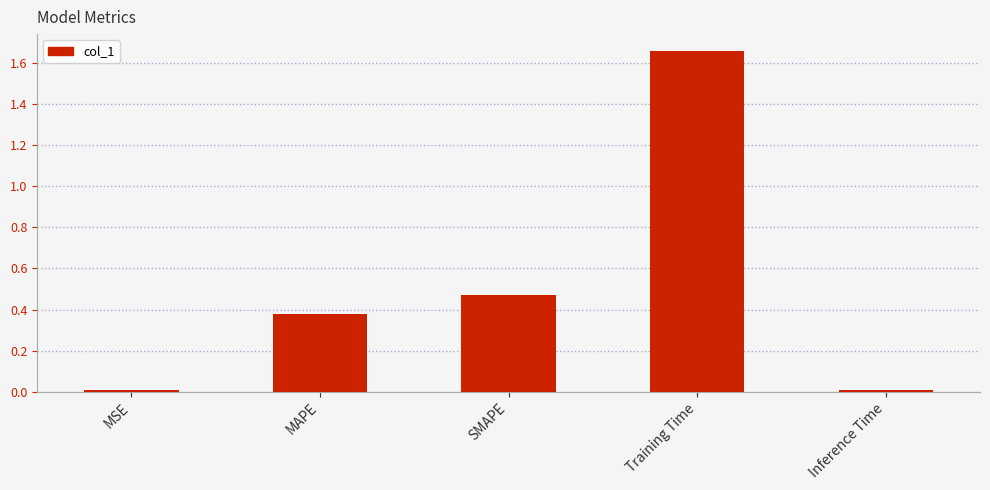

What is the difference between the maximum and minimum values?

1.6